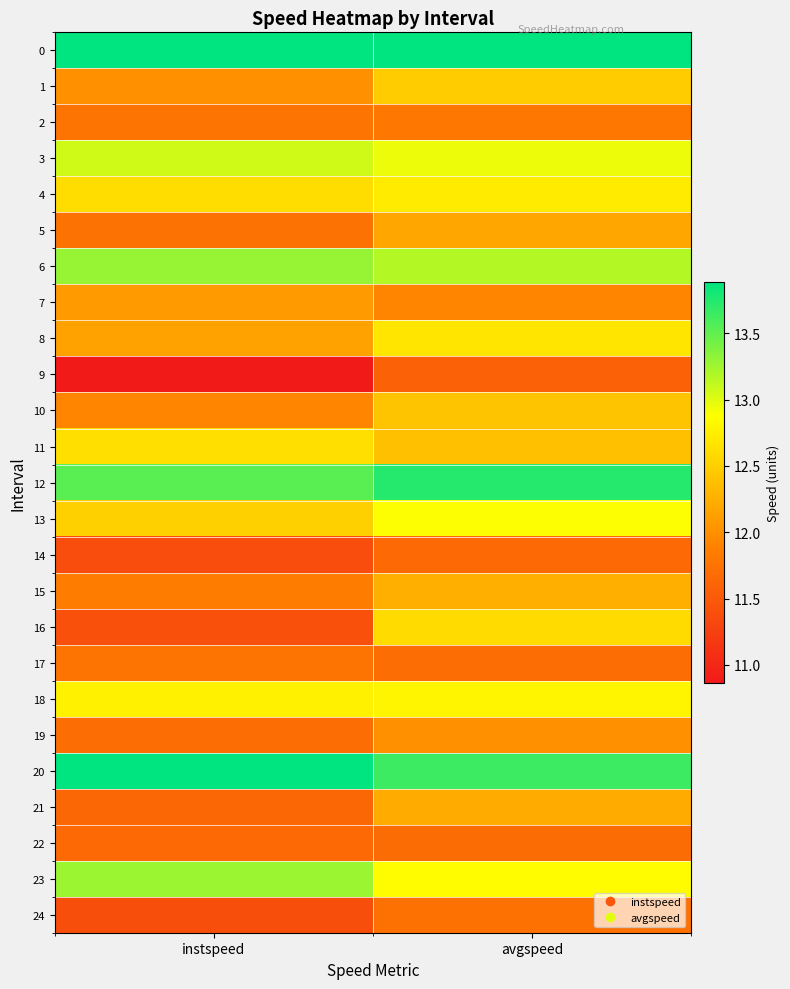

What is the total value across all series at avgspeed?

311.9